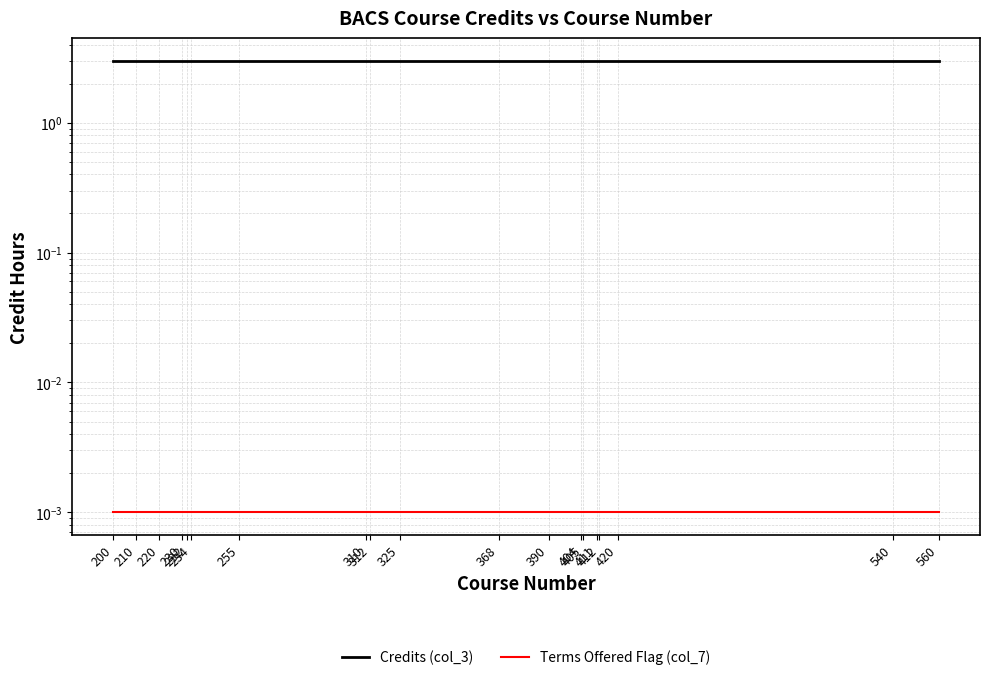

Which series changed the most between 310 and 411?

Credits (col_3)